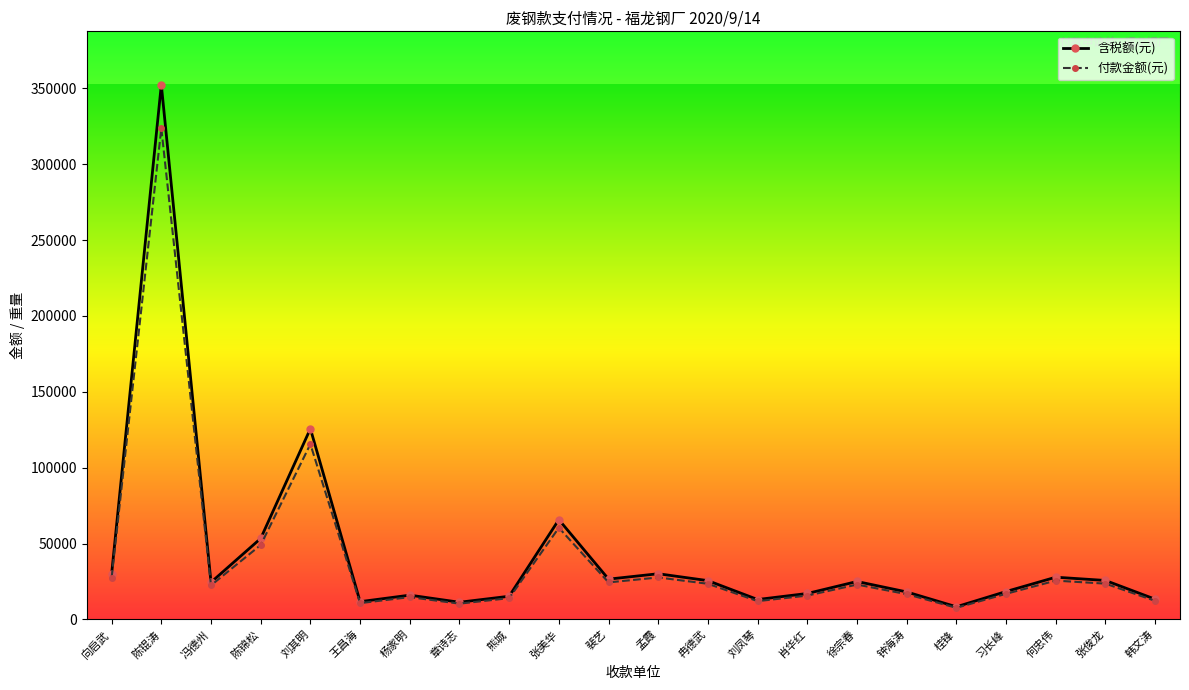

What is the value of the 付款金额(元) point at the 17th from the left?

16680.0